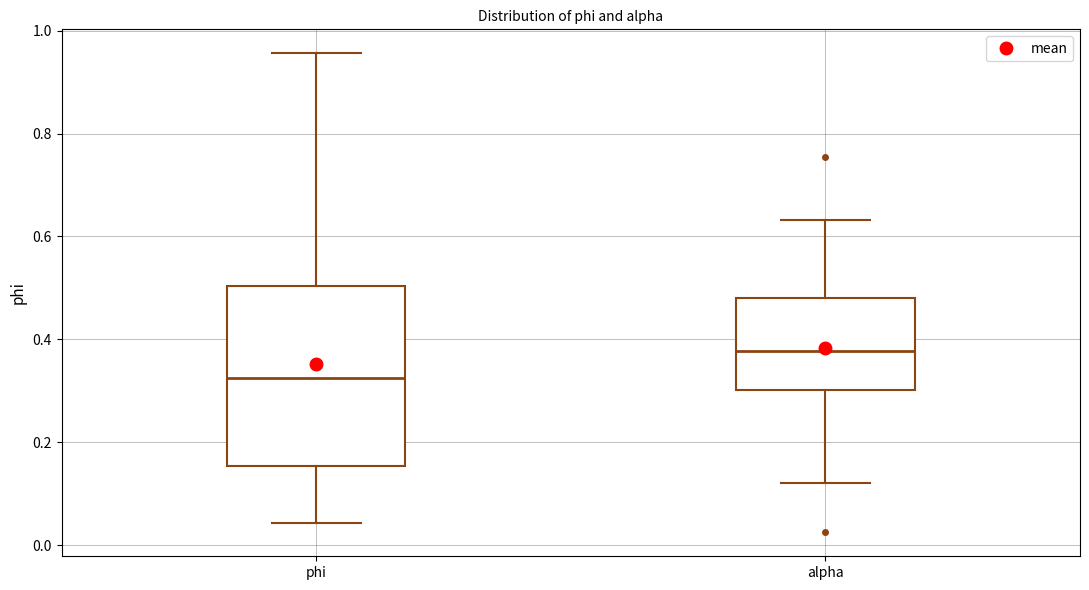

Reading left to right, transcribe this box plot: for each box, give where its median line is, the range the box spans, and where its two whiskers end, as read against the y-axis. The values are not printed on the chart, so give them approximately, as read against the axis.

phi: median 0.32, box 0.16 to 0.50, whiskers 0.04 to 0.96
alpha: median 0.38, box 0.30 to 0.48, whiskers 0.12 to 0.64